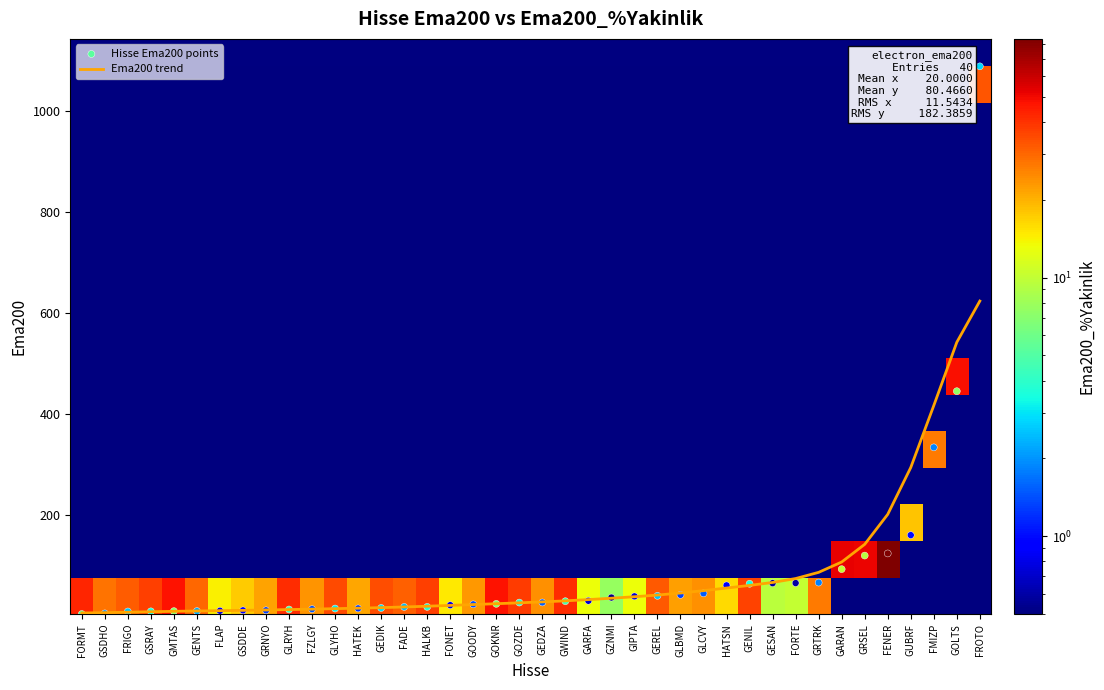

Count the number of categories in the chart.

40